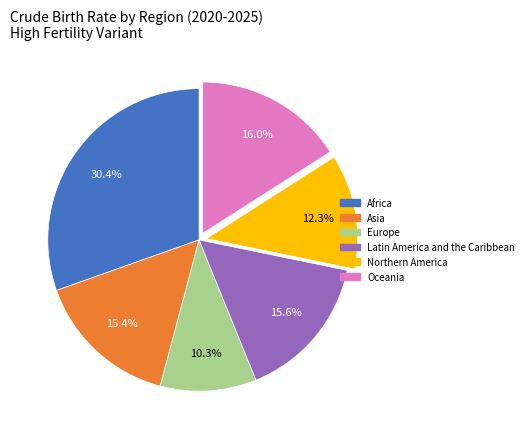

What percentage is NOT represented by Africa?

69.6%